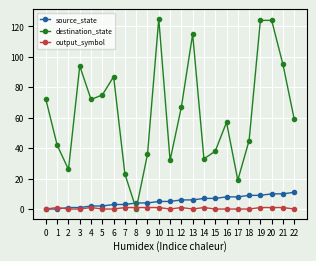

Is the value of output_symbol at 13 greater than the value of destination_state at 4?

No